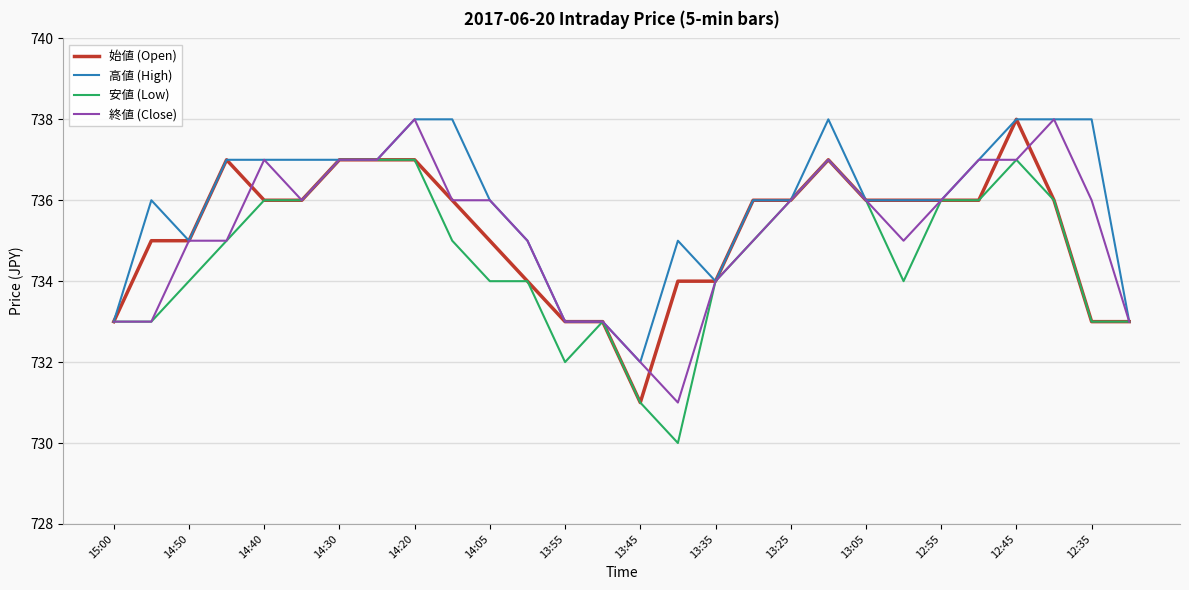

What is the minimum value for 安値 (Low)?

730